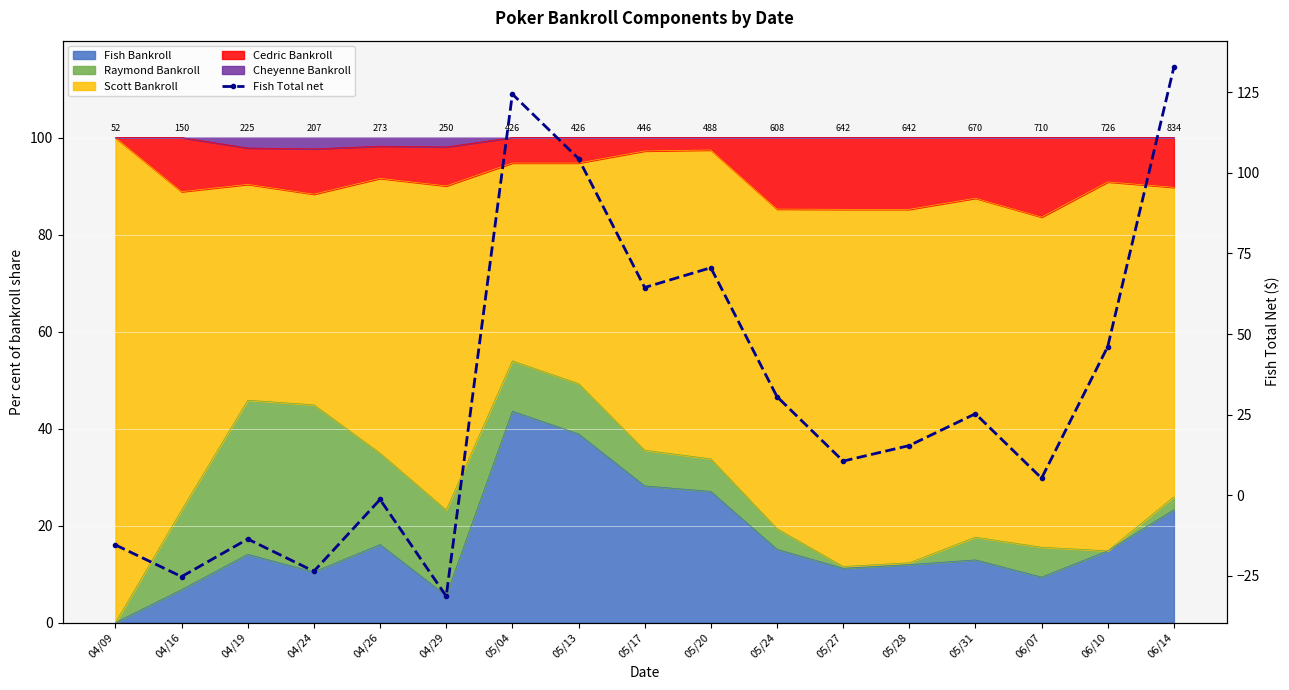

What is the change in value from 05/20 to 06/14?

+62.2